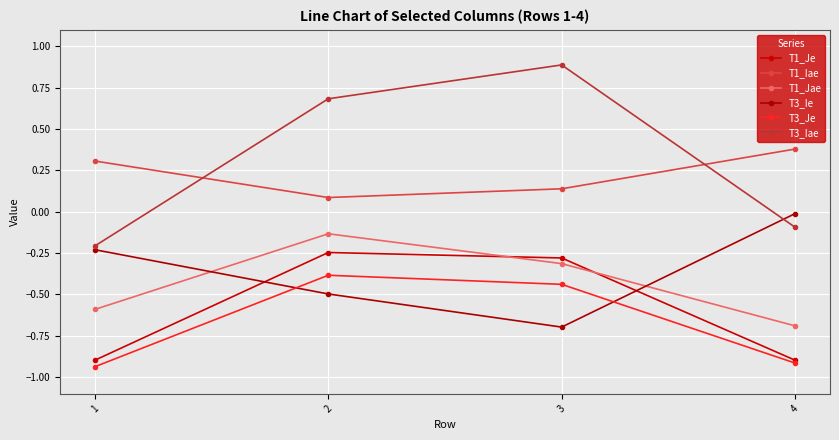

Which series has the widest spread of values?

T3_Iae